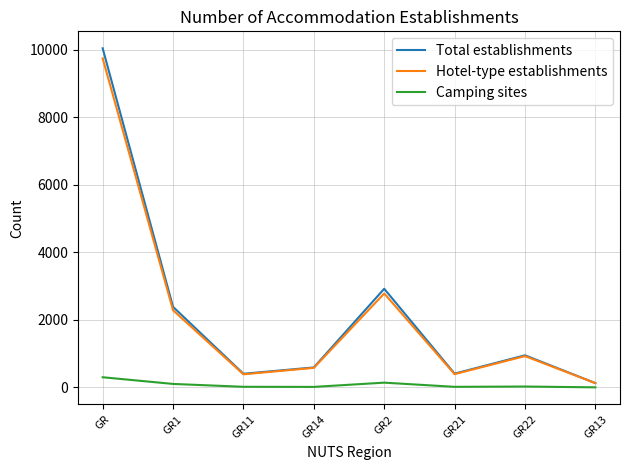

What position from the left is GR2?

5